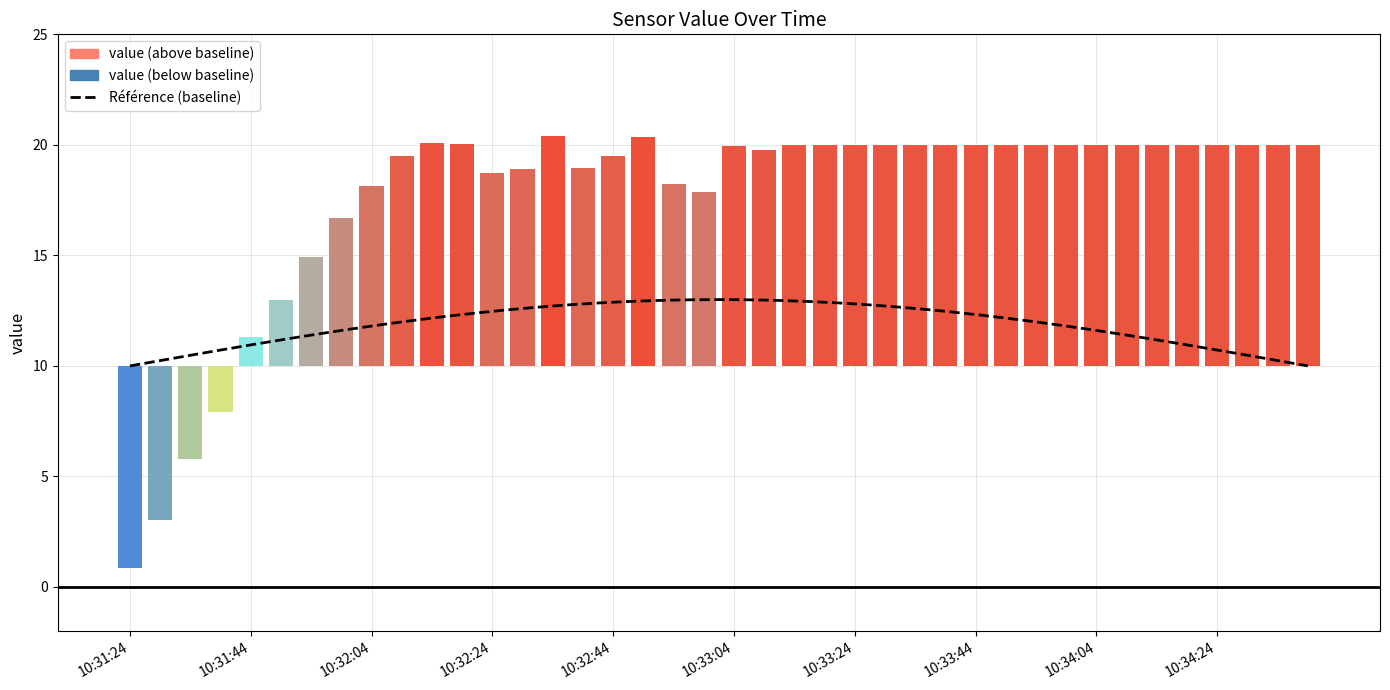

Is it true that the value at 10:32:04 is 4.3?

False